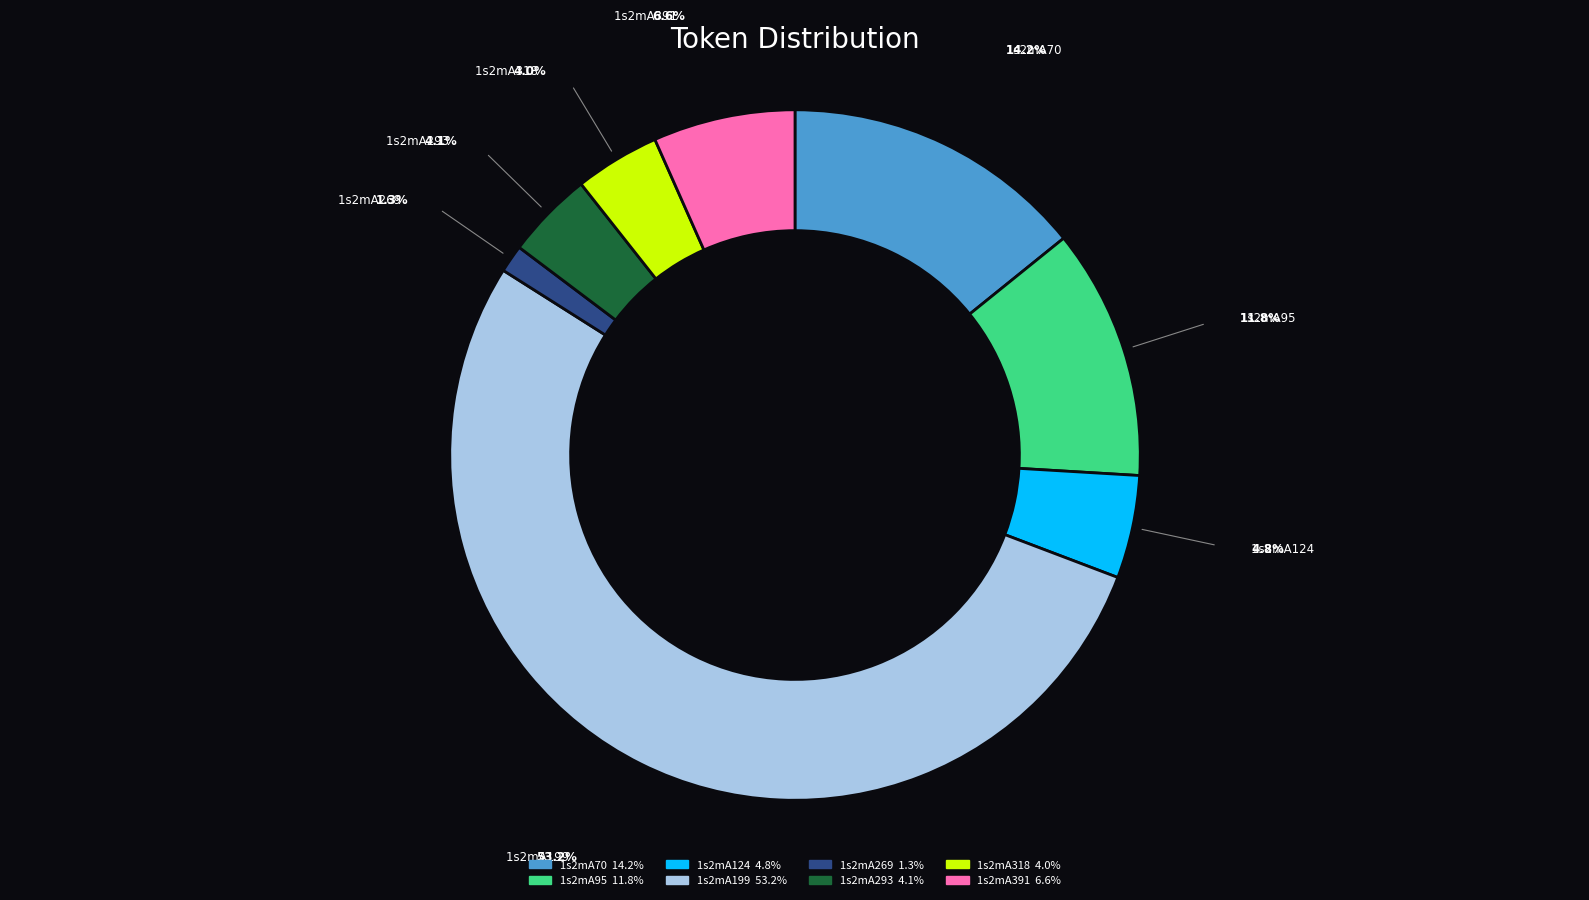

Is it true that 1s2mA199 is 60% of the pie?

False